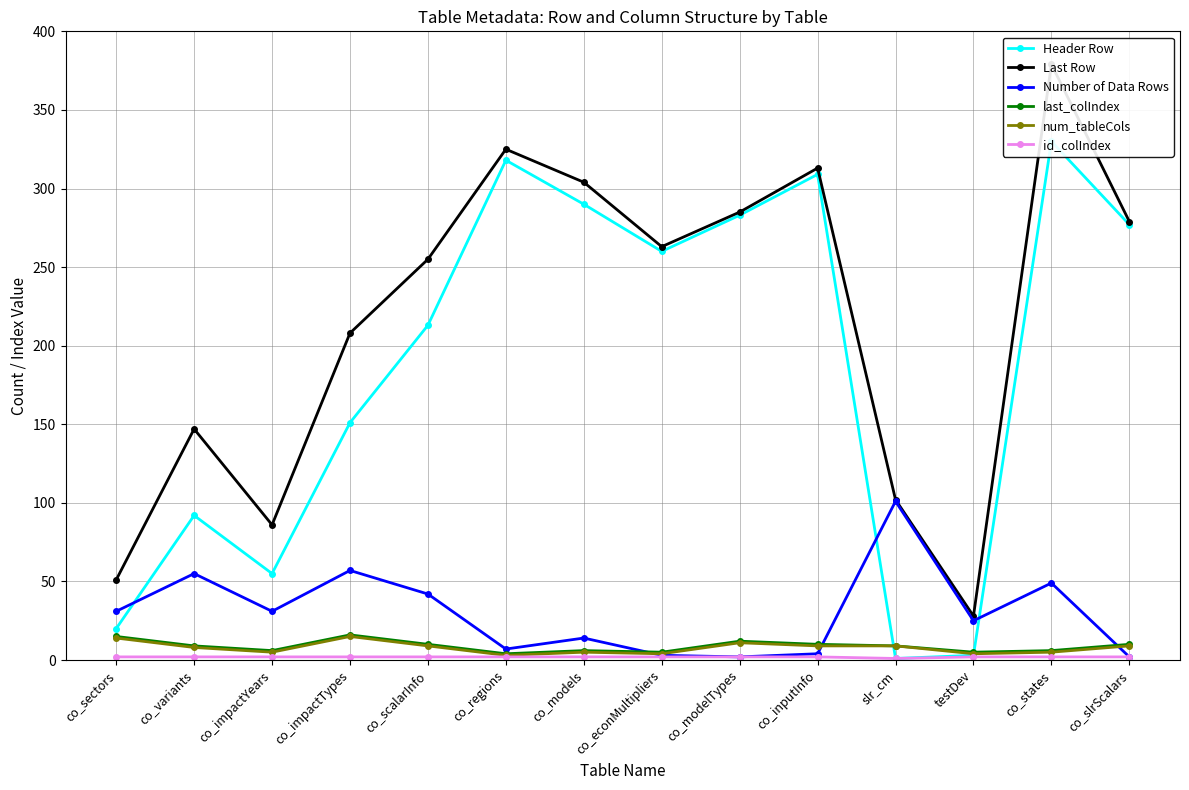

How many lines are shown in the chart?

6